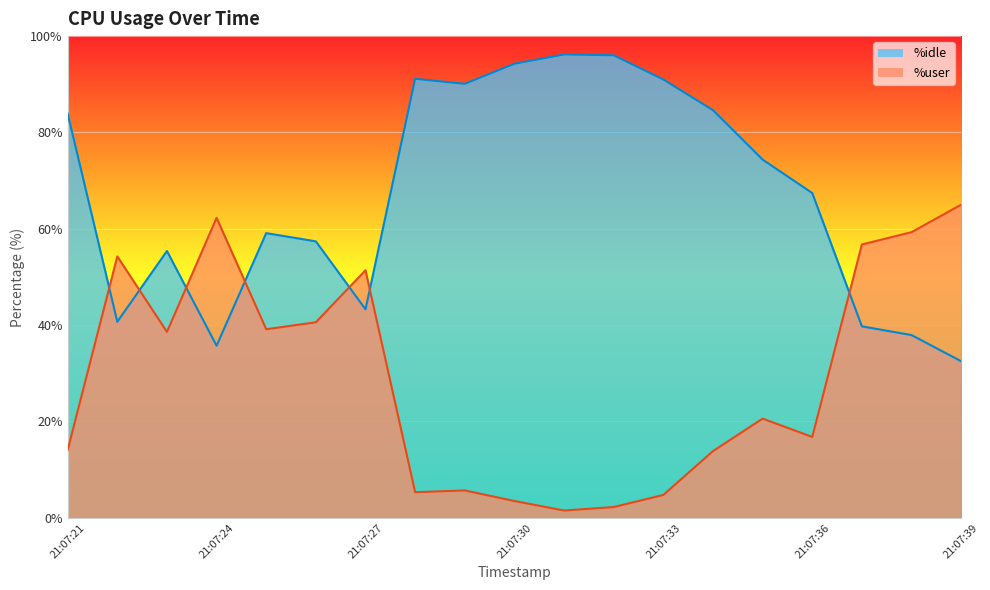

Rank the series by their average value, from highest to lowest.

%idle, %user